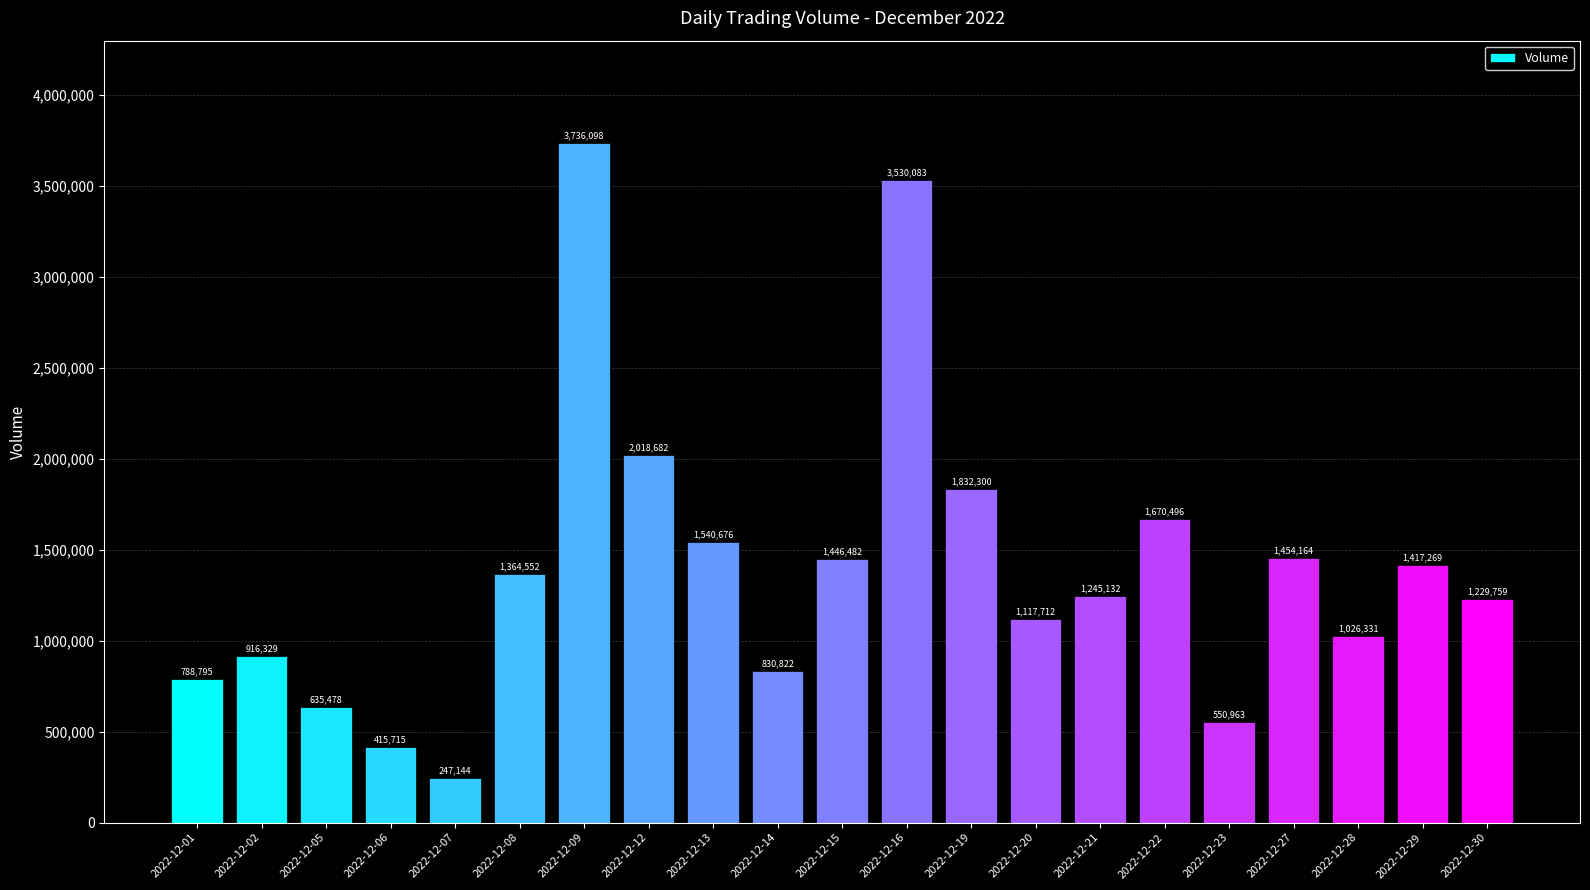

How many data points does each series have?

21